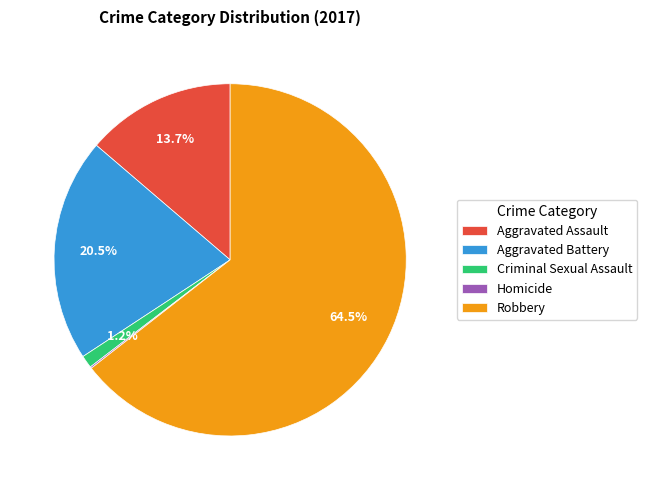

What is the largest slice in the pie chart?

Robbery